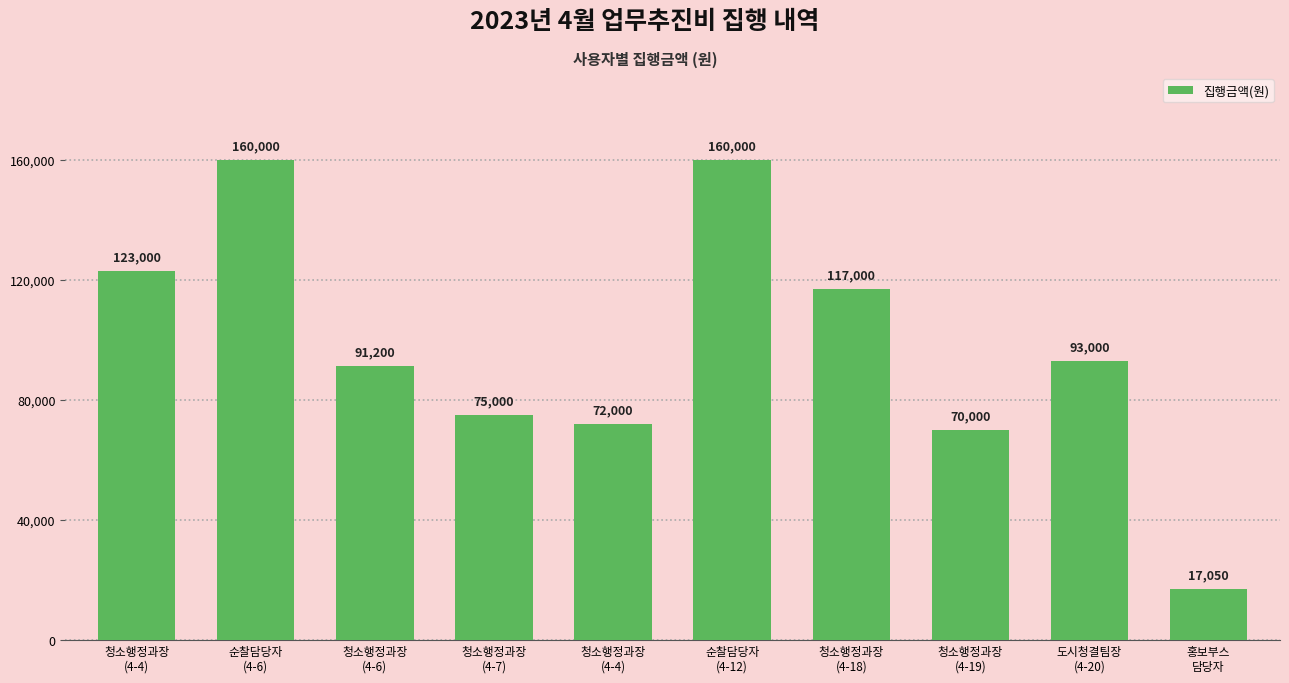

At which label does the data first exceed 93000?

청소행정과장
(4-4)